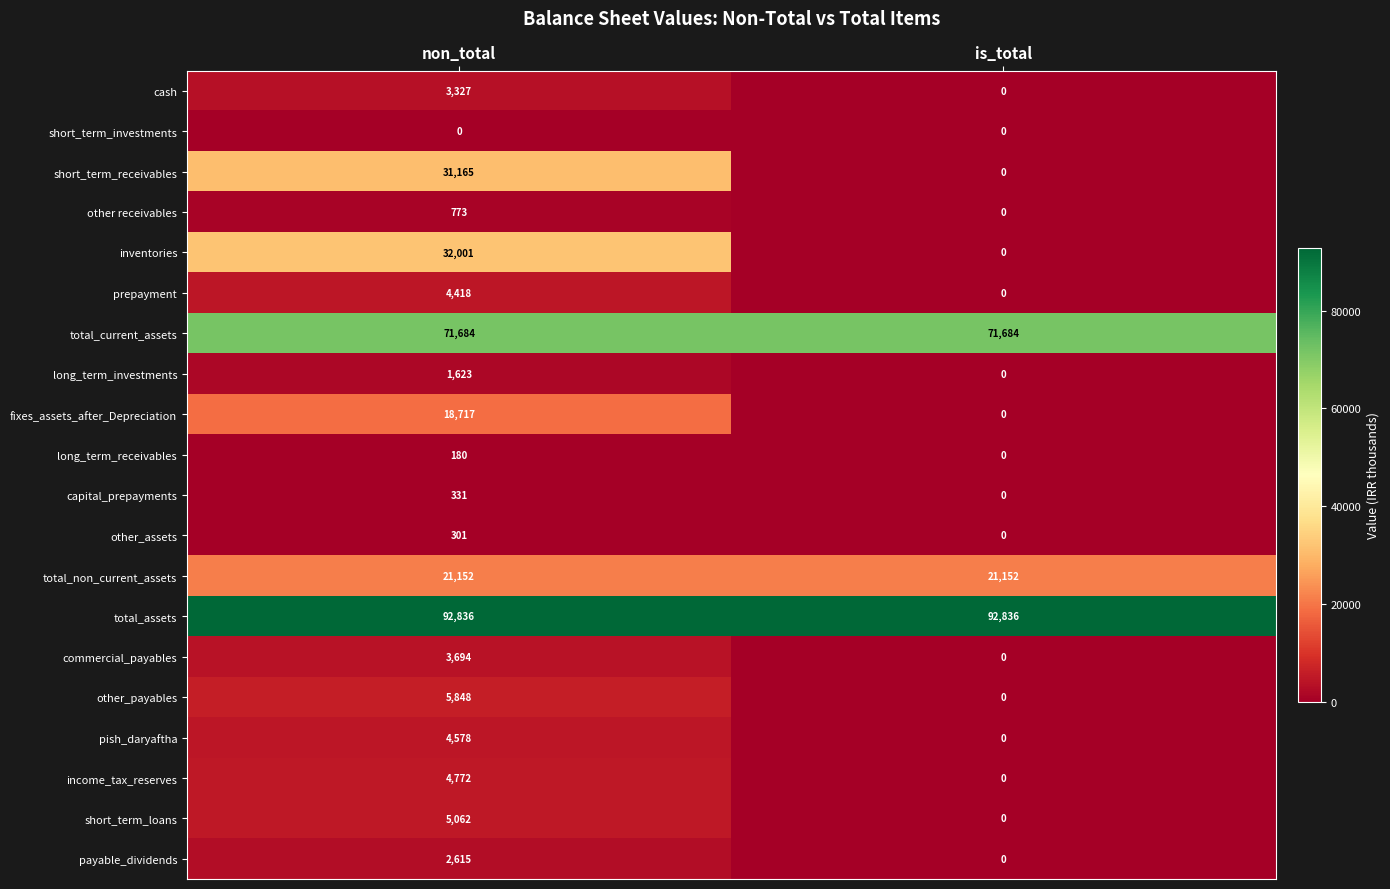

Count the number of data series in this chart.

20